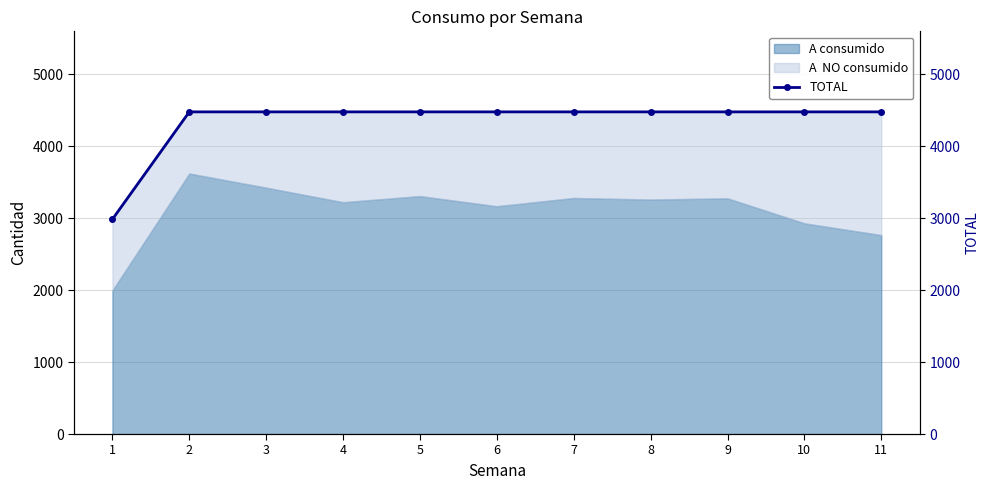

What is the sum of the values at 8 and 9?

8952